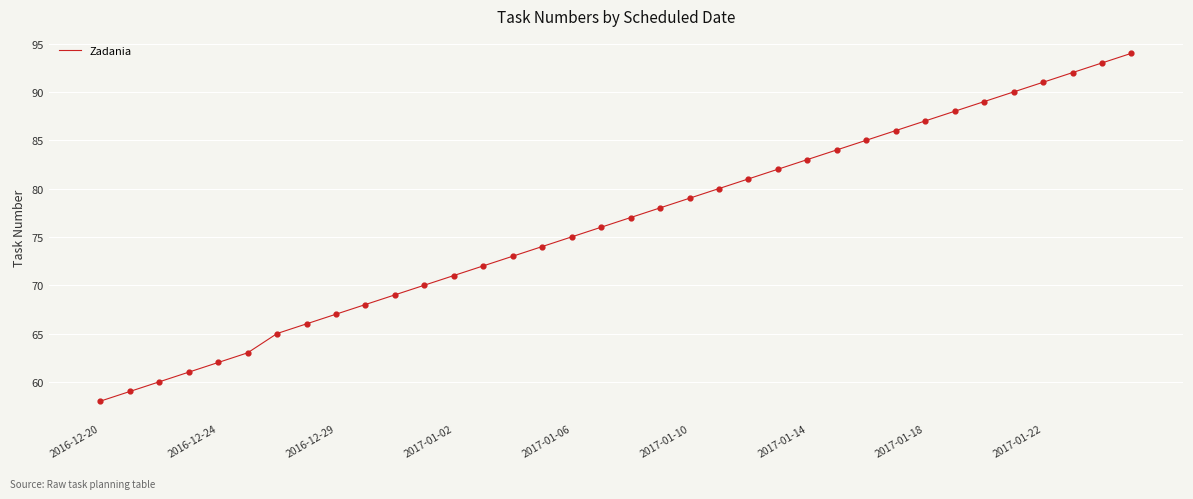

What is the smallest value displayed?

58